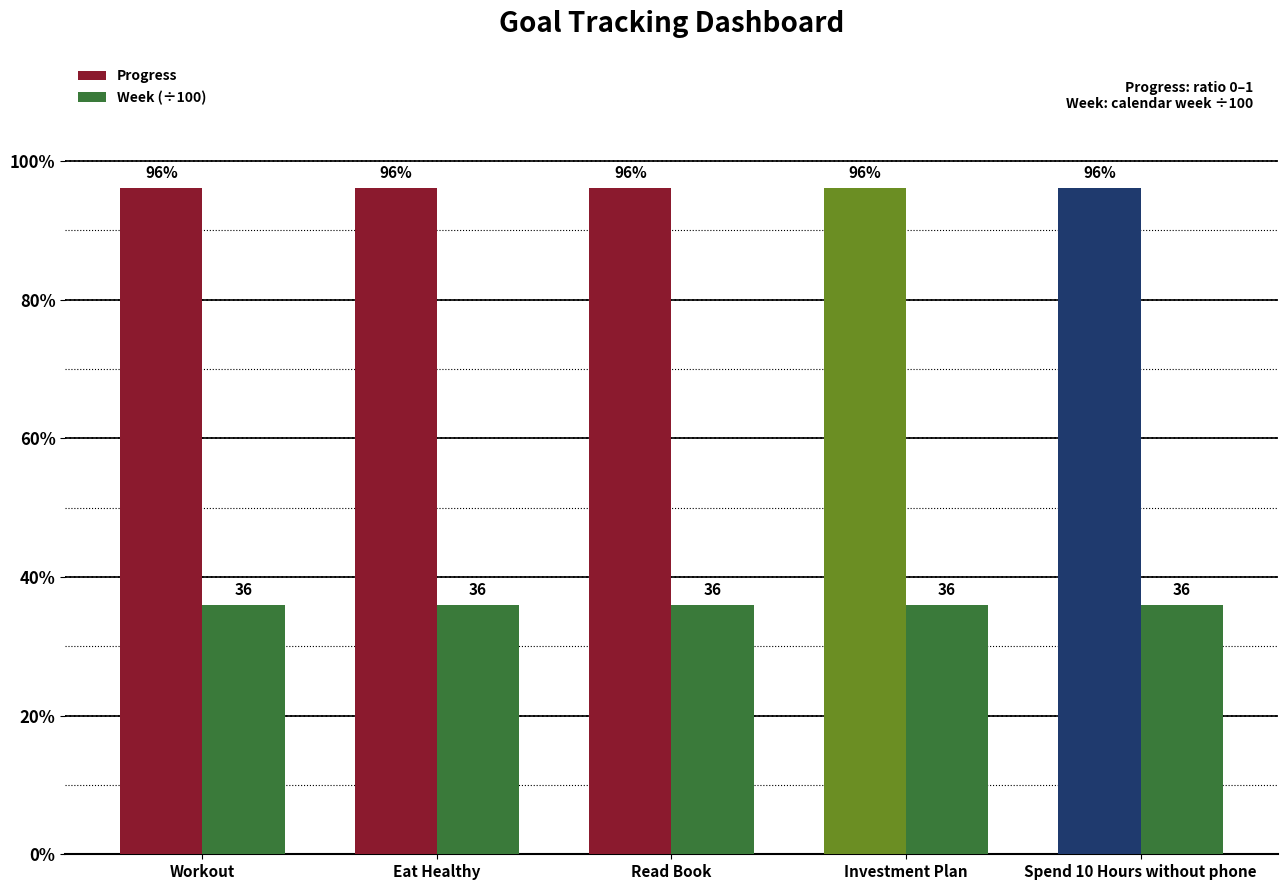

Reading left to right, list all the values displayed in this chart.

Progress: 1.0	1.0	1.0	1.0	1.0
Week (÷100): 0.4	0.4	0.4	0.4	0.4